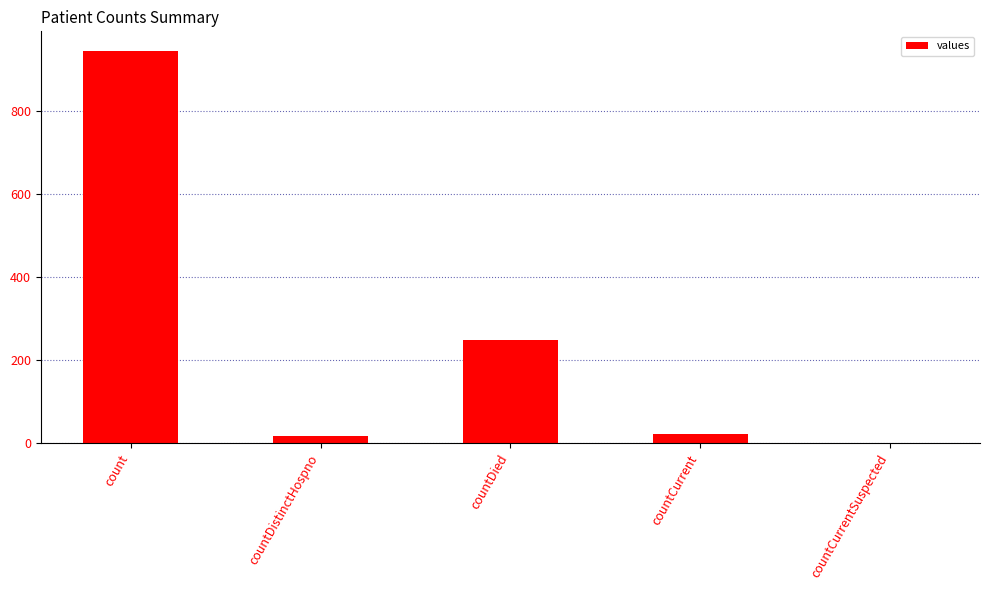

The value at count is 944. True or false?

True